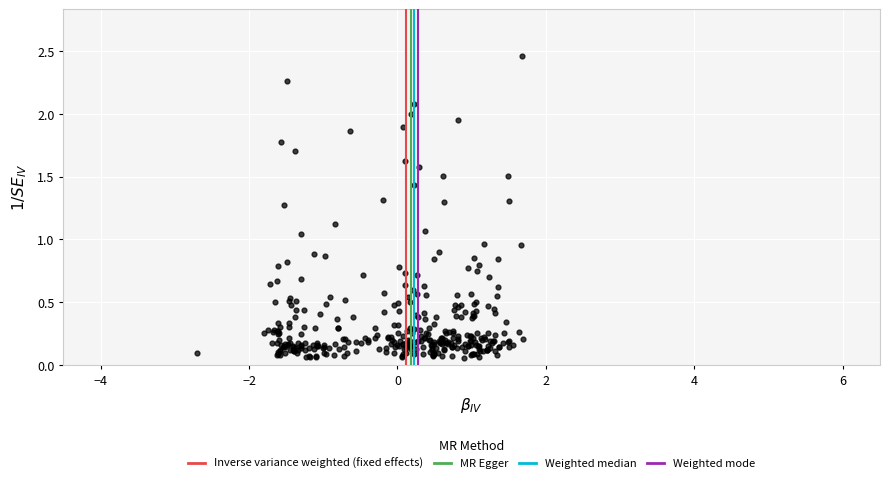

What is the range of Y values (max minus min)?

2.4